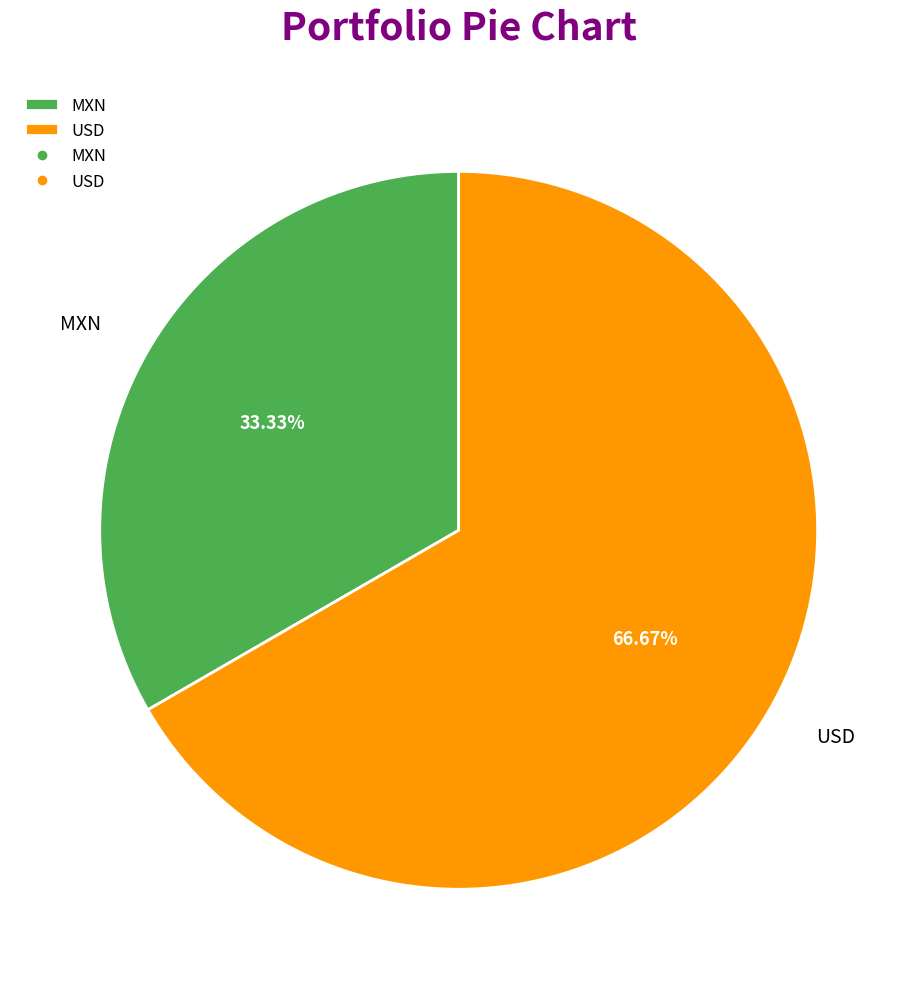

Which category has the biggest portion of the pie?

USD